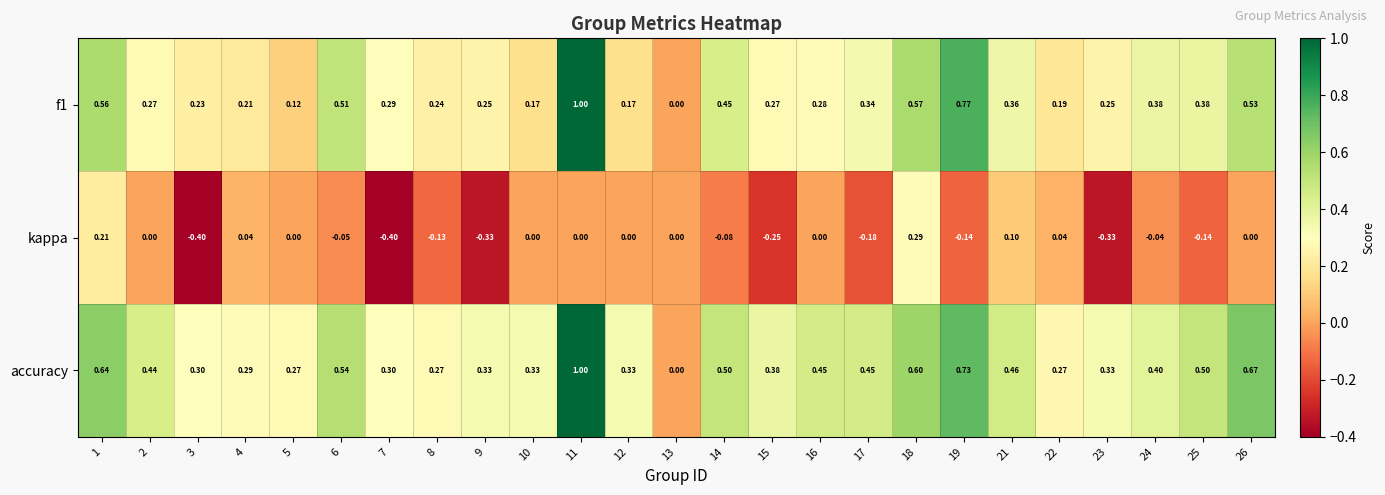

At 12, list the series in order from smallest to largest.

kappa, f1, accuracy